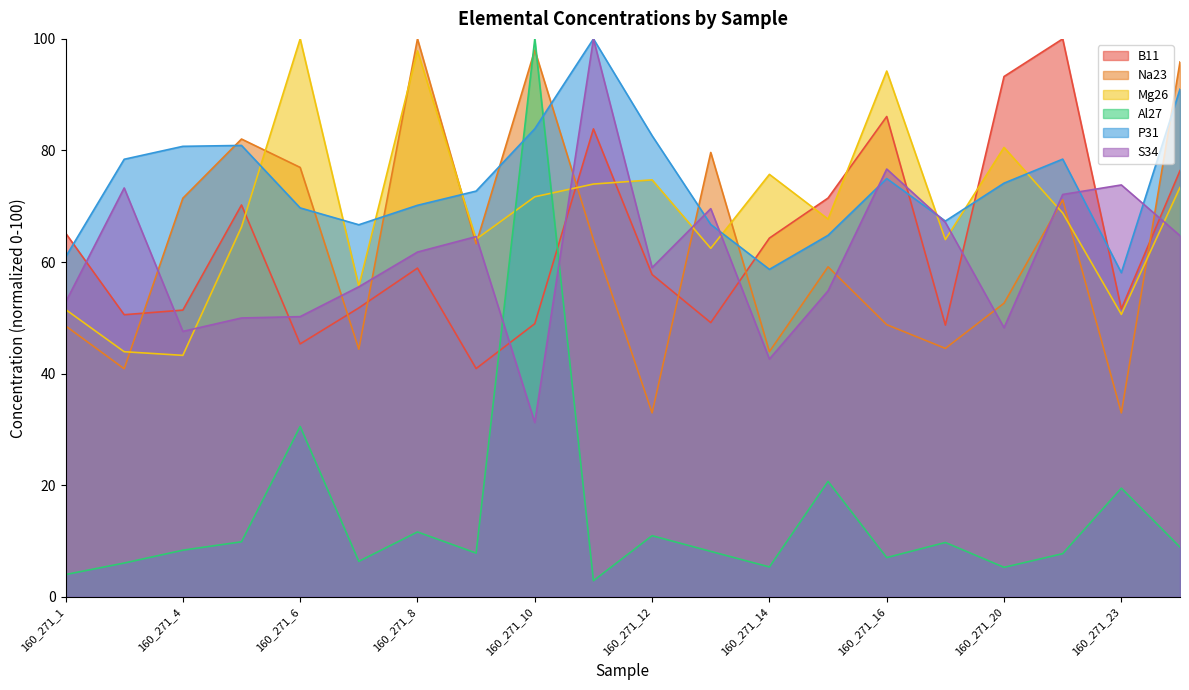

At which category is the sum across all series the highest?

160_271_10